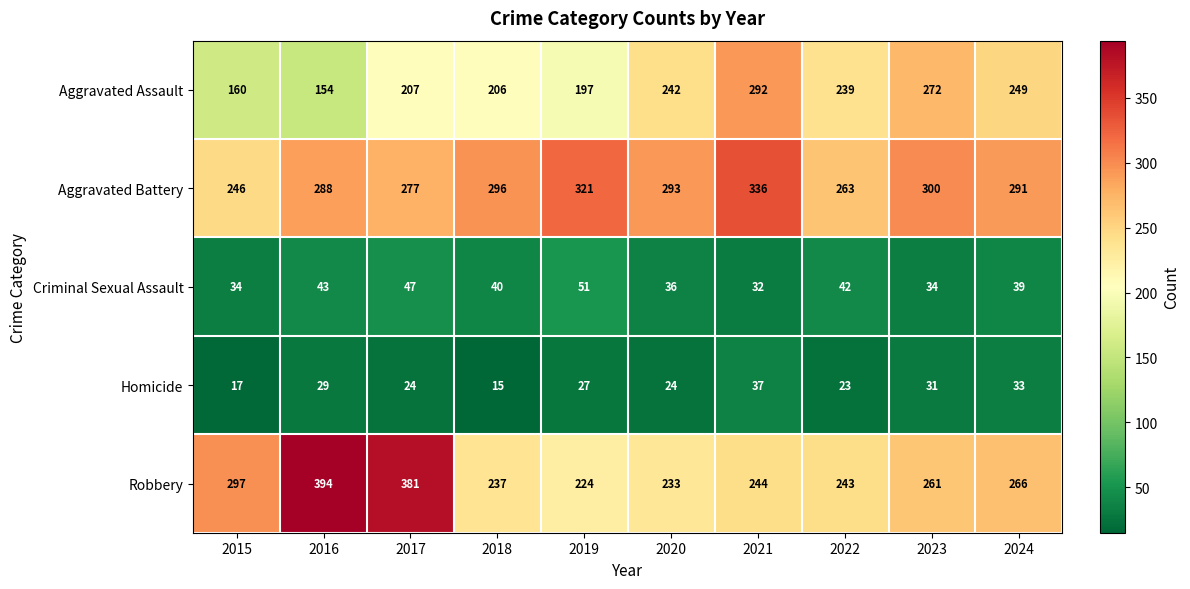

Between 2020 and 2024, which series saw the biggest shift?

Robbery